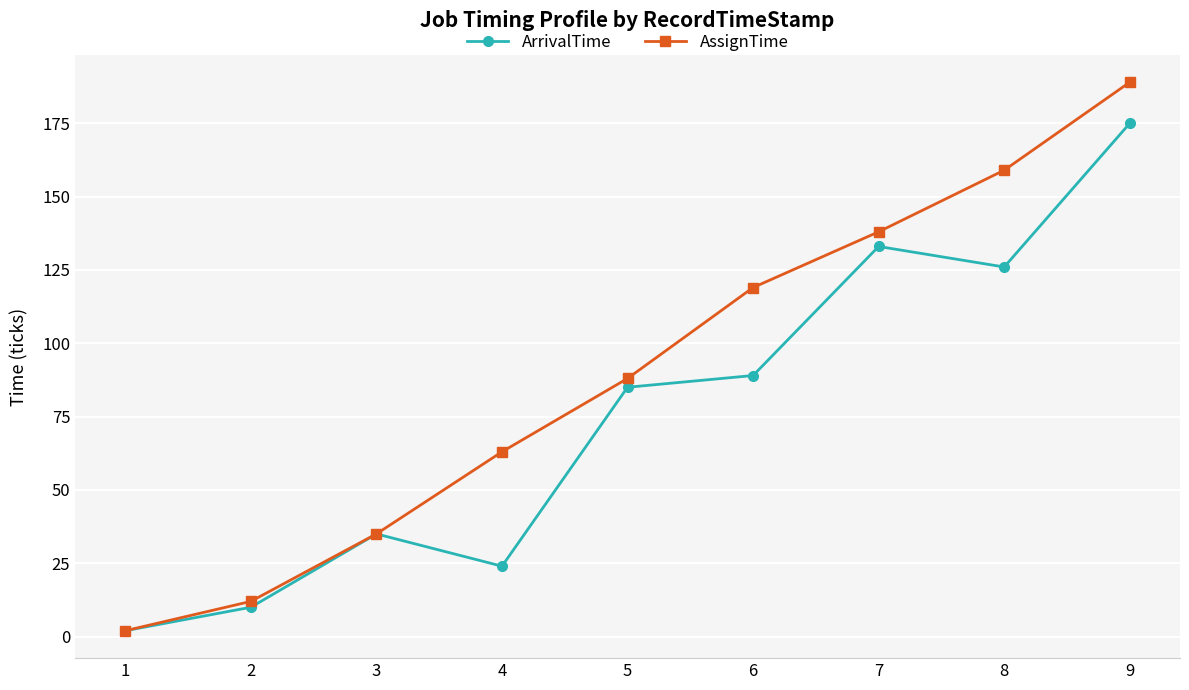

Does the chart display data point markers on the line(s)?

Yes